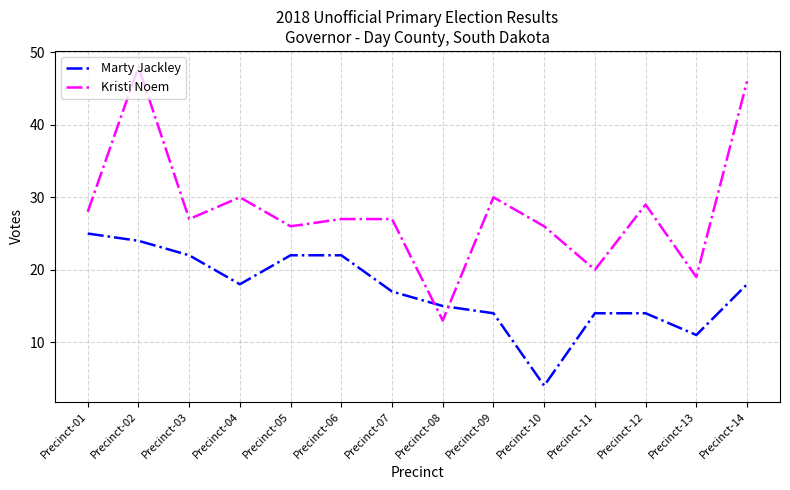

What is the difference between the maximum and minimum values in the Marty Jackley series?

21